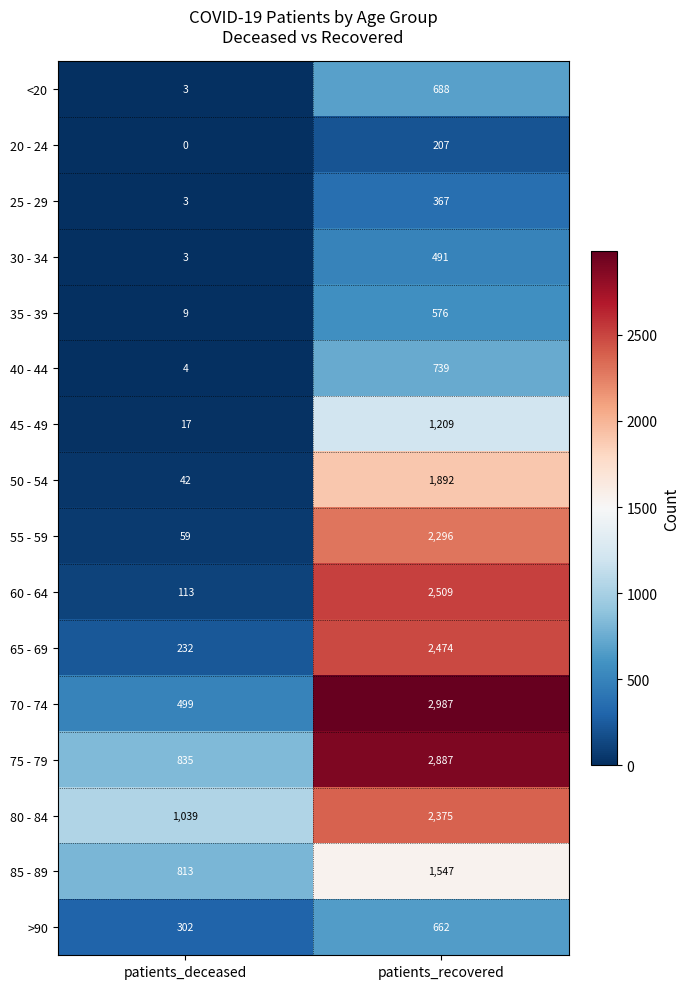

What is the difference between the 75 - 79 values at patients_recovered and patients_deceased?

2052